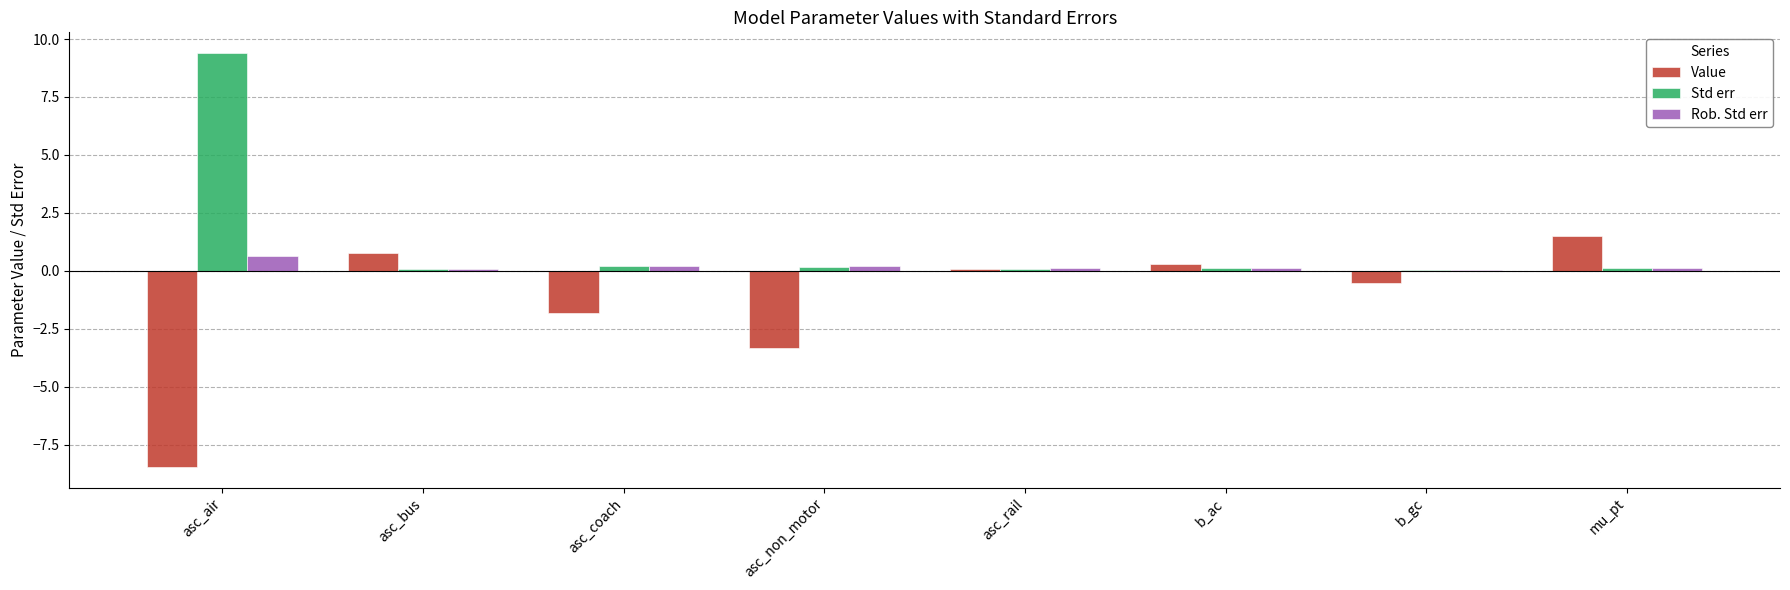

The value of Std err at asc_air is 4.6. True or false?

False